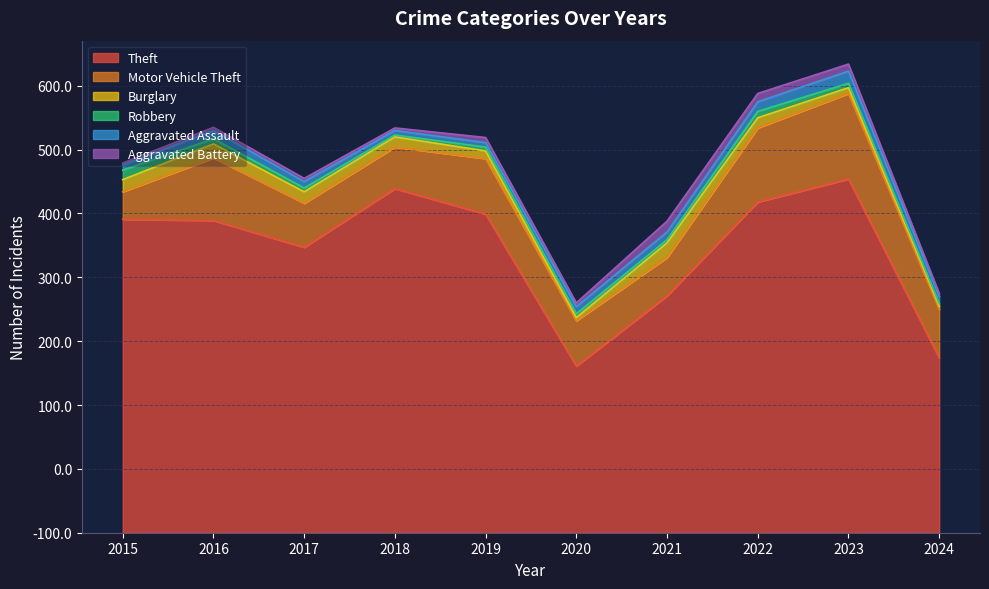

What is the average value of the Aggravated Assault series?

11